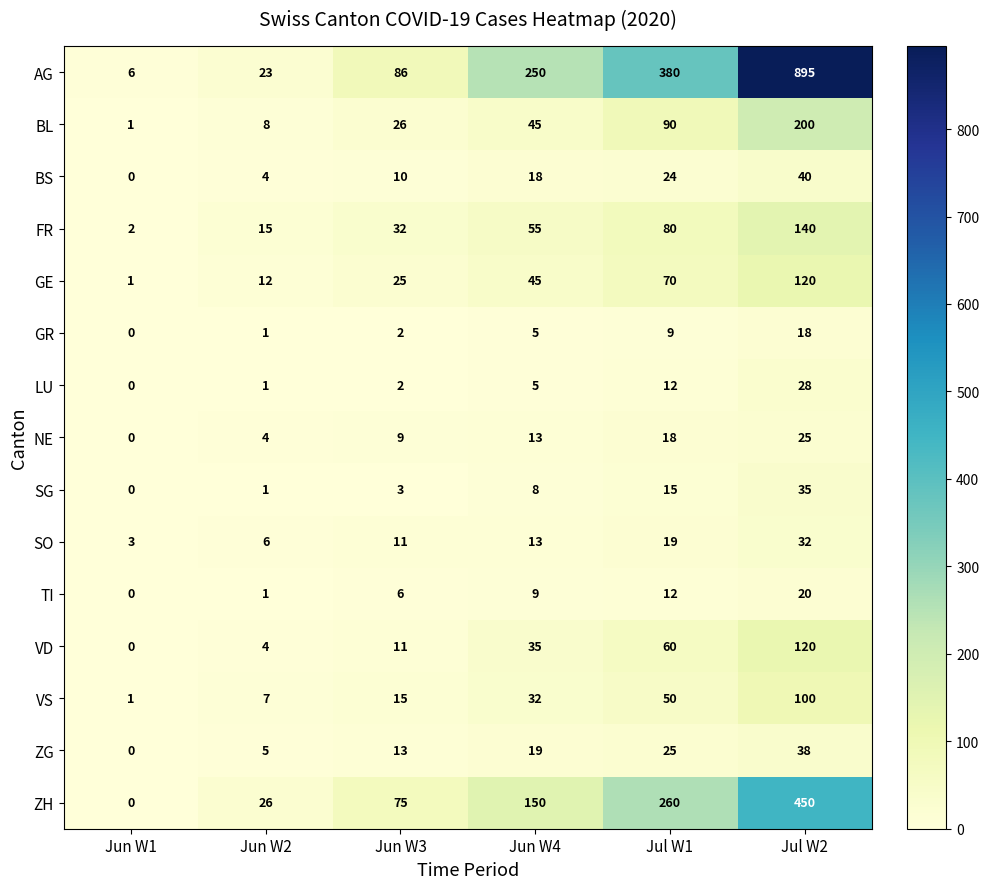

What is the sum of the VD values at Jul W2 and Jun W2?

124